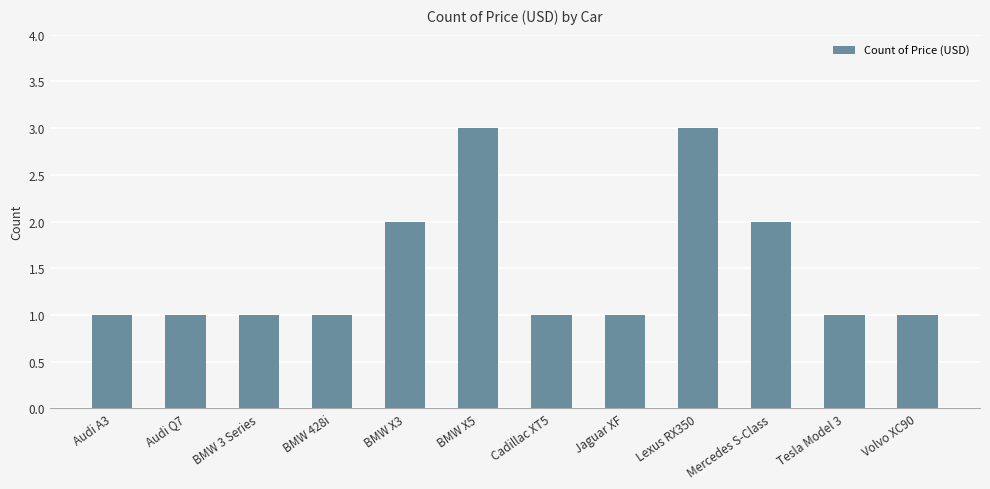

What is the maximum value shown in the chart?

3